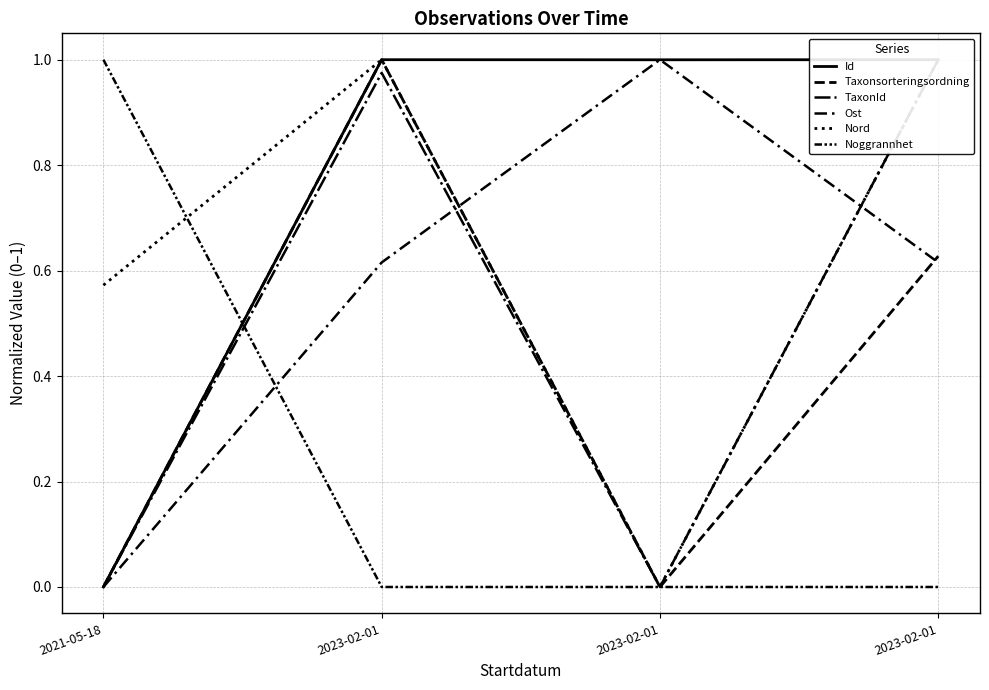

Reading right to left, what are all the values shown in this chart?

Id: 2023-02-01=1.0	2023-02-01=1.0	2023-02-01=1.0	2021-05-18=0.0
Taxonsorteringsordning: 2023-02-01=0.6	2023-02-01=0.0	2023-02-01=1.0	2021-05-18=0.0
TaxonId: 2023-02-01=1.0	2023-02-01=0.0	2023-02-01=1.0	2021-05-18=0.0
Ost: 2023-02-01=0.6	2023-02-01=1.0	2023-02-01=0.6	2021-05-18=0.0
Nord: 2023-02-01=1.0	2023-02-01=0.0	2023-02-01=1.0	2021-05-18=0.6
Noggrannhet: 2023-02-01=0.0	2023-02-01=0.0	2023-02-01=0.0	2021-05-18=1.0